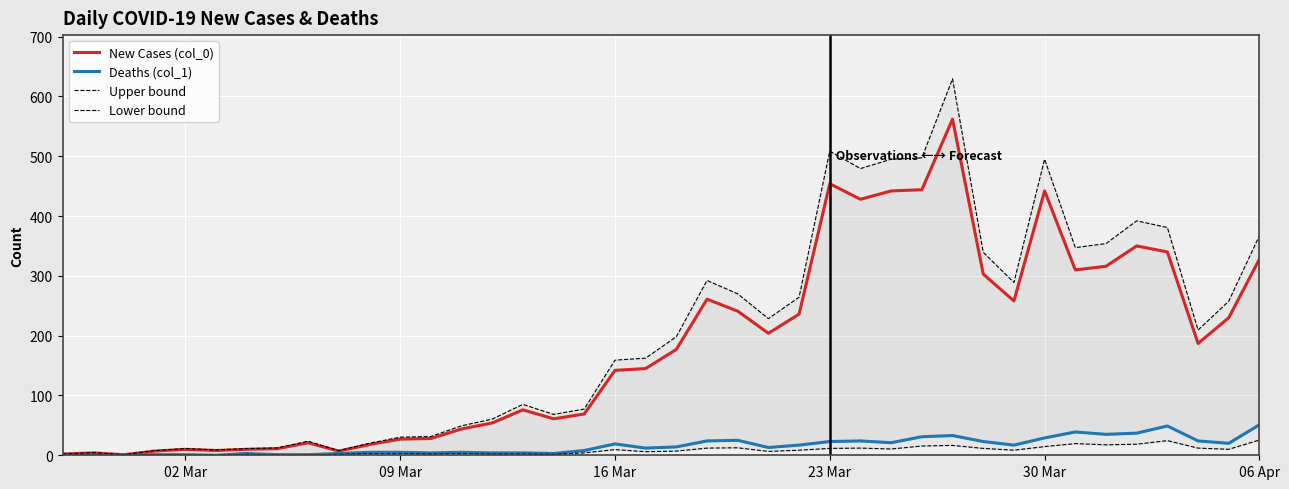

True or false: Upper bound and Lower bound cross at least once.

False